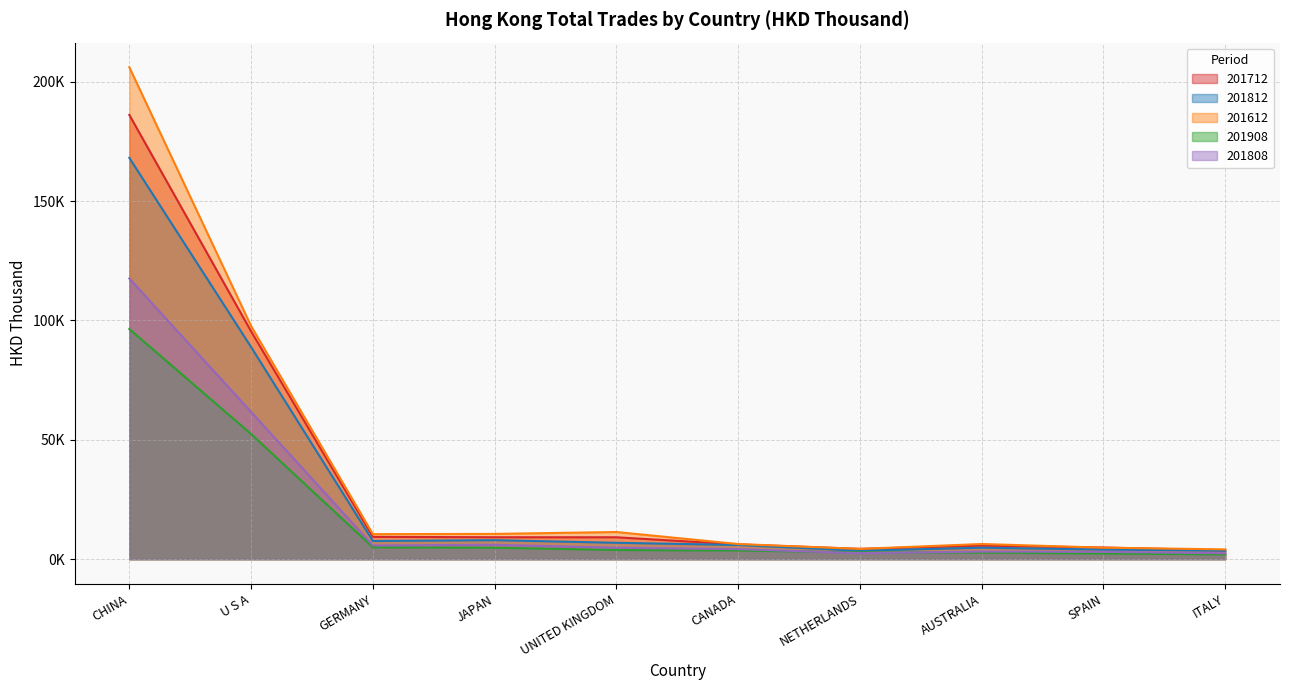

What is the sum of the 201808 values at CHINA and ITALY?

120060.4